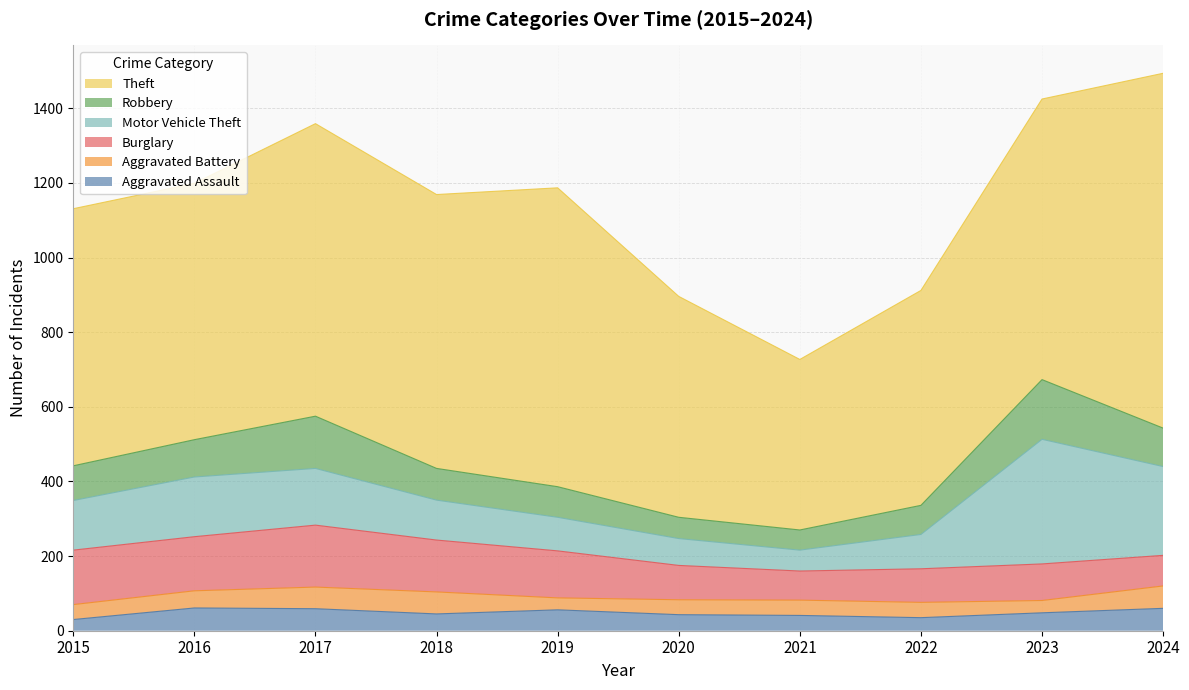

At which label does Aggravated Battery reach its peak?

2024